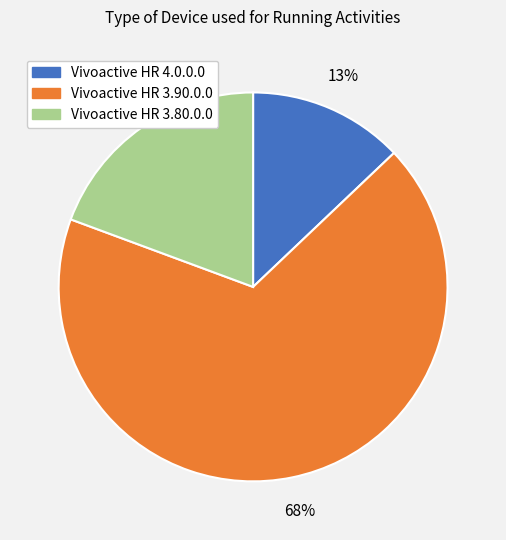

To the nearest percent, what is the combined percentage of Vivoactive HR 3.80.0.0 and Vivoactive HR 3.90.0.0?

87%